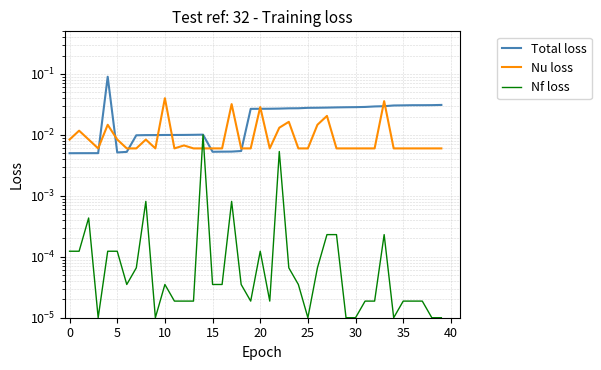

Count the number of data series in this chart.

3